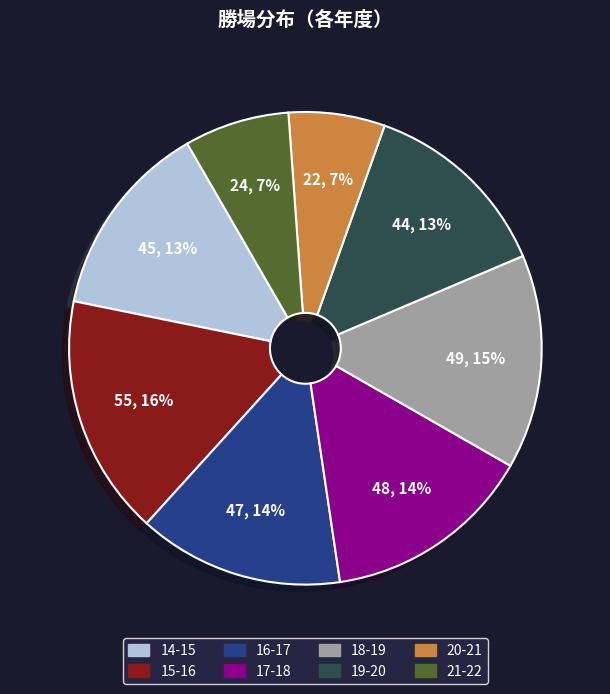

To the nearest percent, what is the average slice percentage?

12%